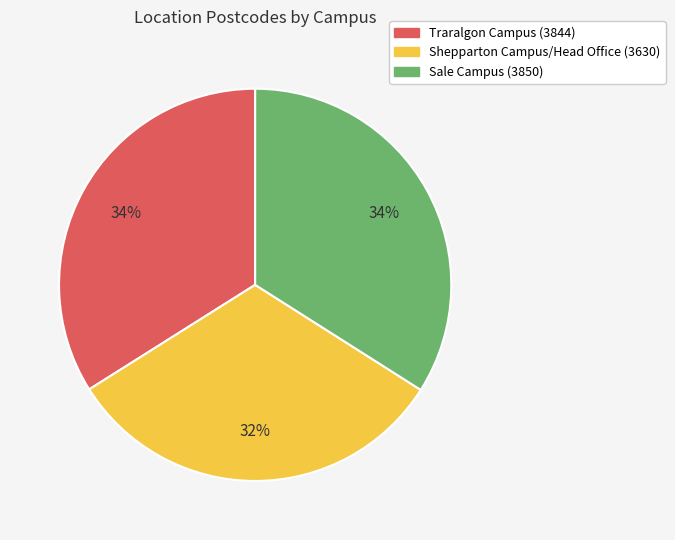

To the nearest percent, what portion does Shepparton Campus/Head Office represent?

32%